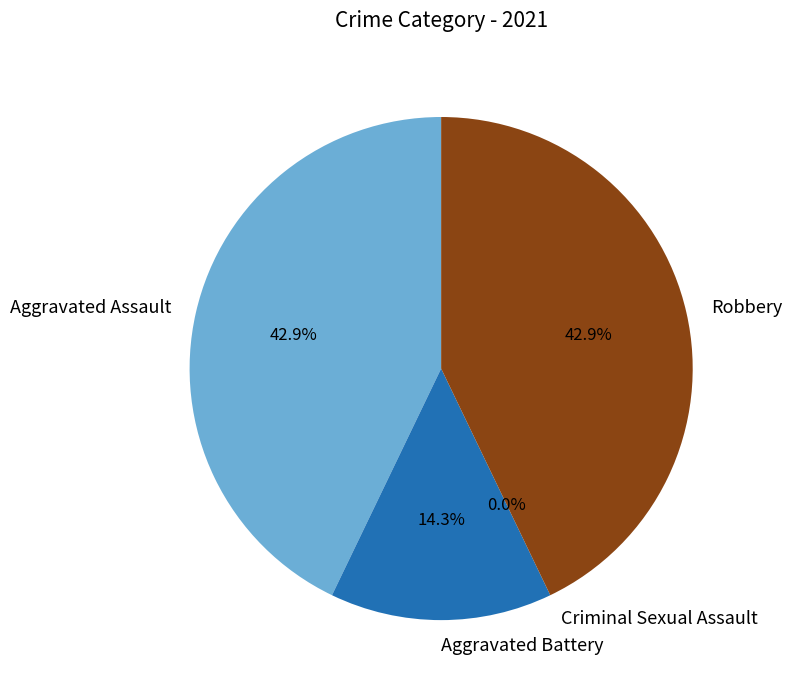

How many slices are in this pie chart?

4